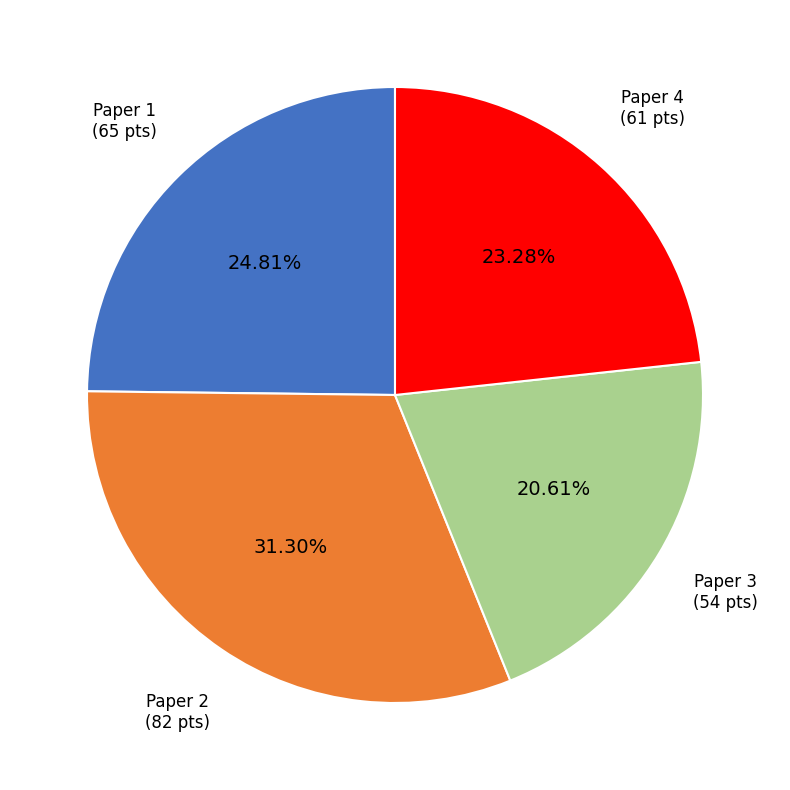

Does any single category account for the majority?

No